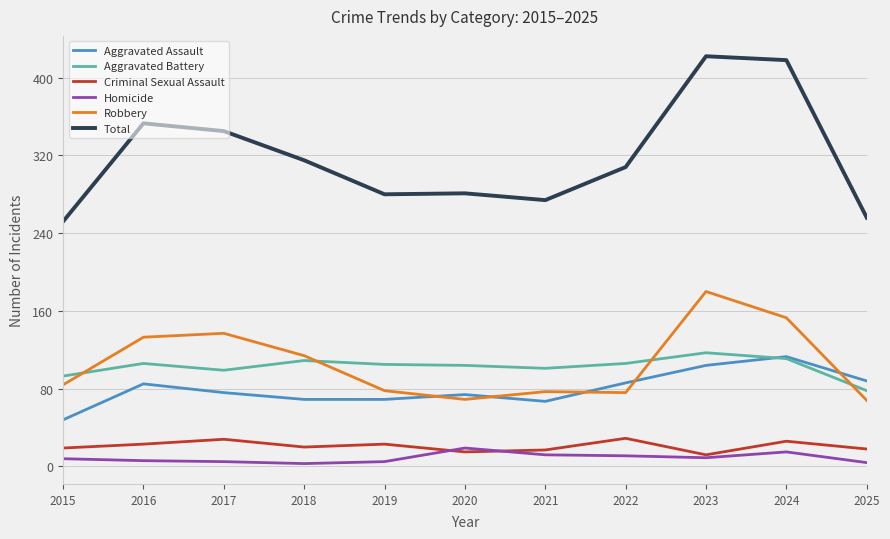

Count the number of data series in this chart.

6